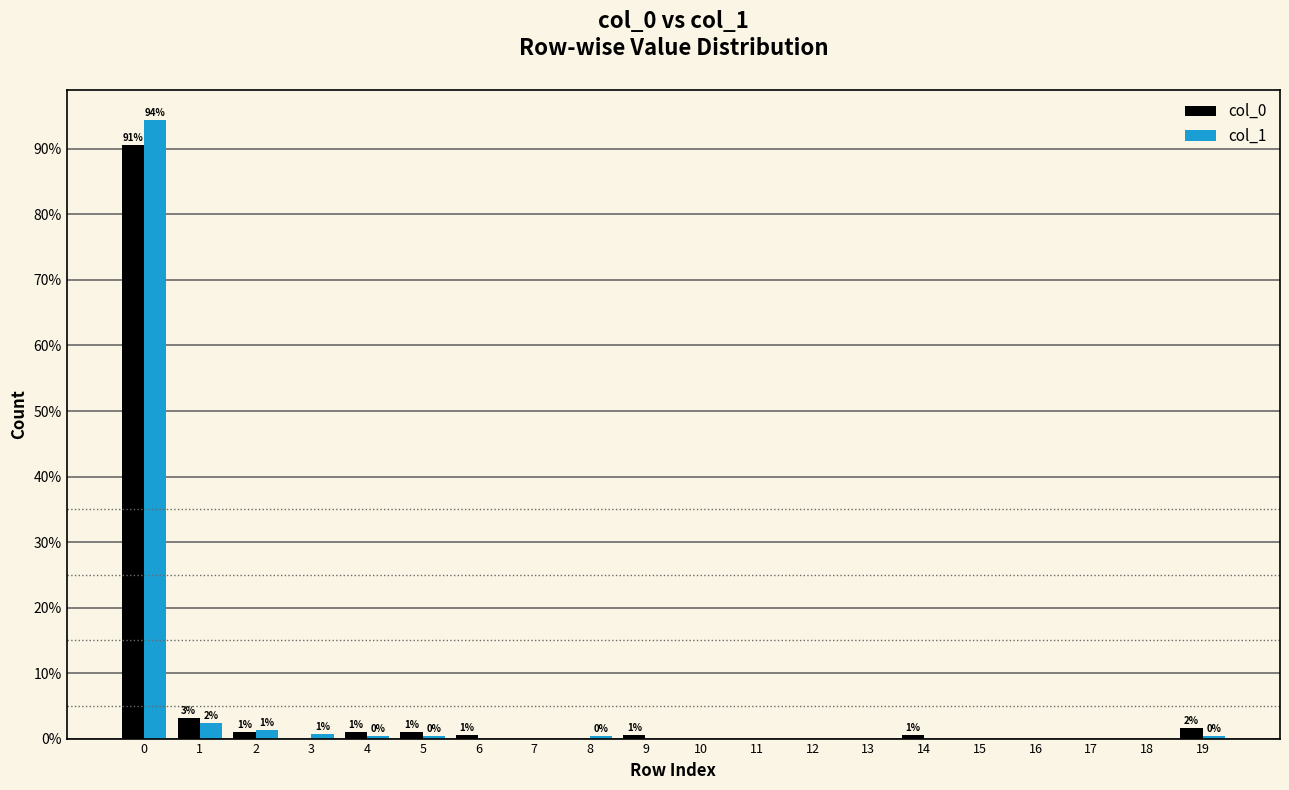

What is the sum of all col_0 values?

100.0